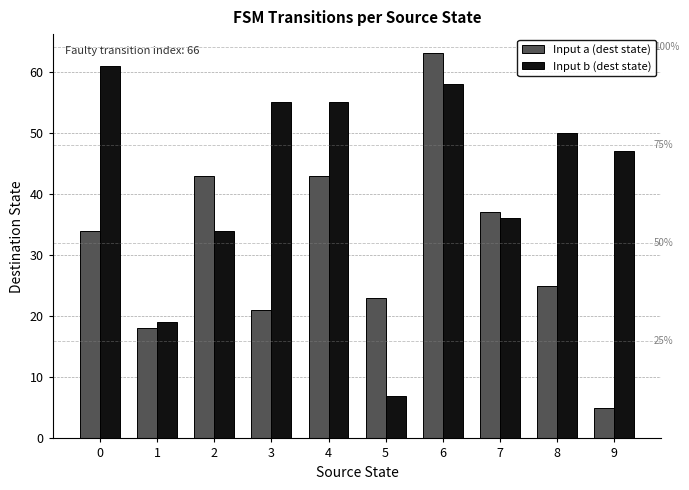

What is the difference between the second highest and second lowest values in the Input b (dest state) series?

39